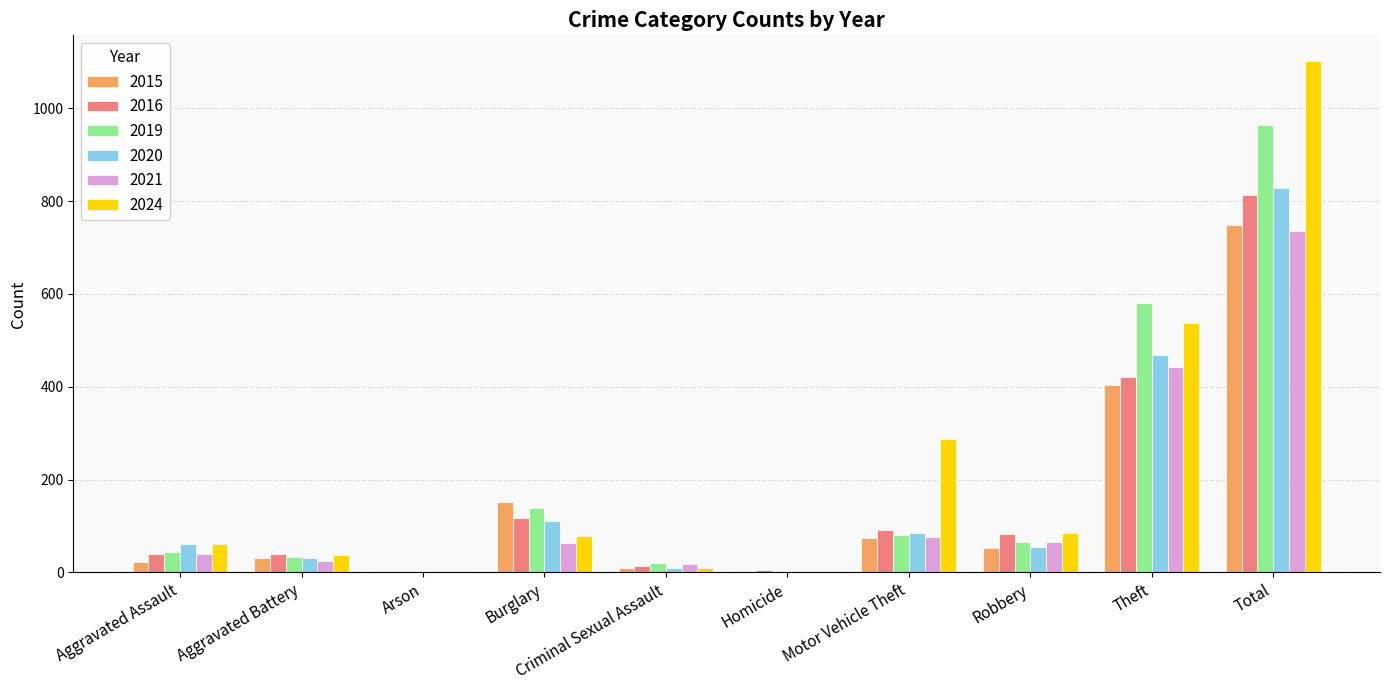

How many data points does each series have?

10